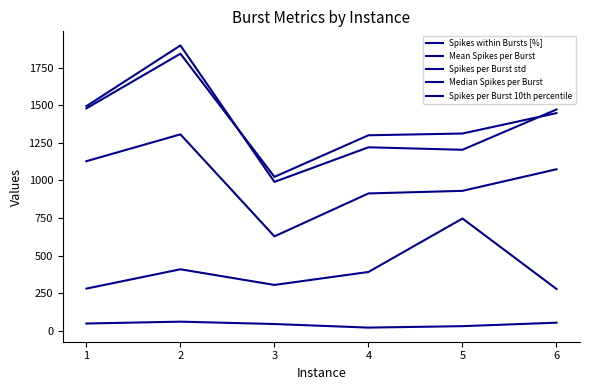

Is it true that Spikes within Bursts [%] equals 21.1 at 4?

True